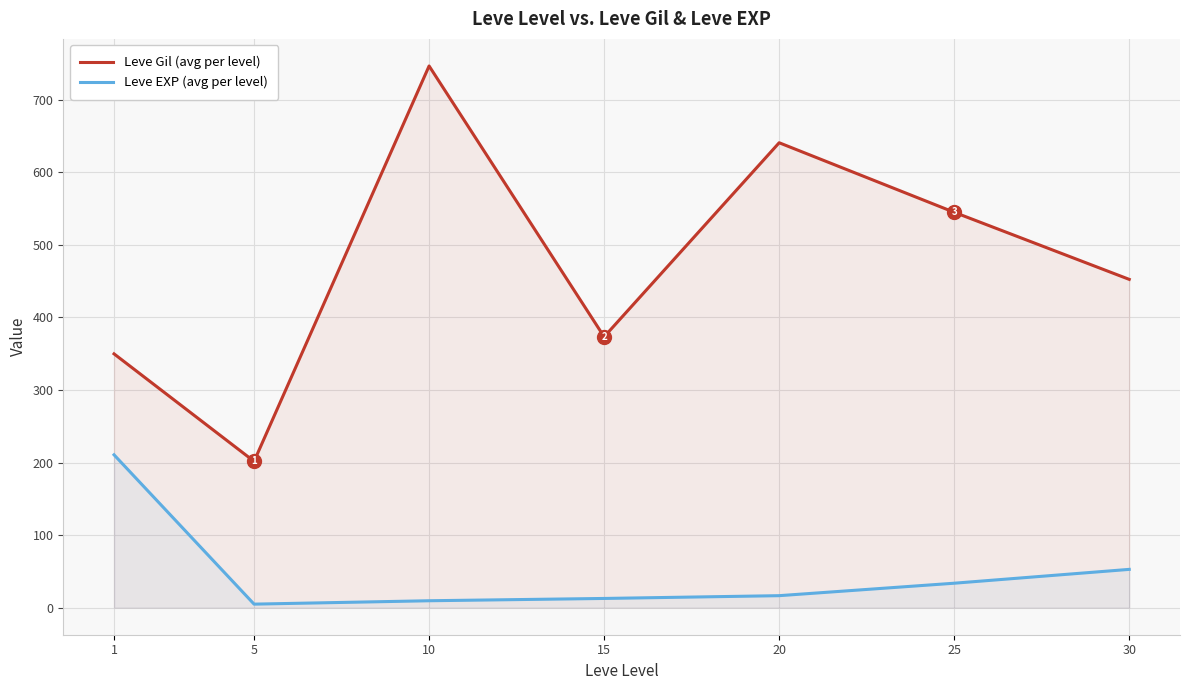

What is the value of the Leve Gil (avg per level) point at the 5th from the left?

640.8